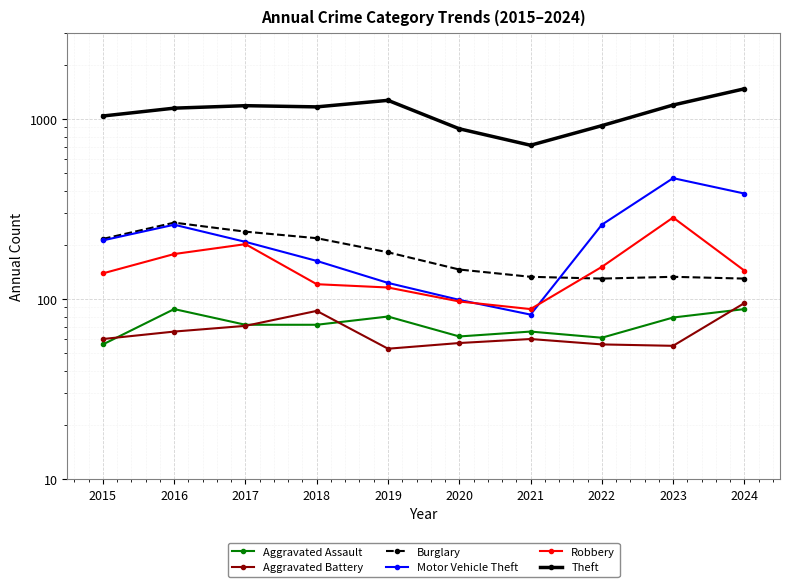

Where is Aggravated Assault nearest to the value 72?

2017